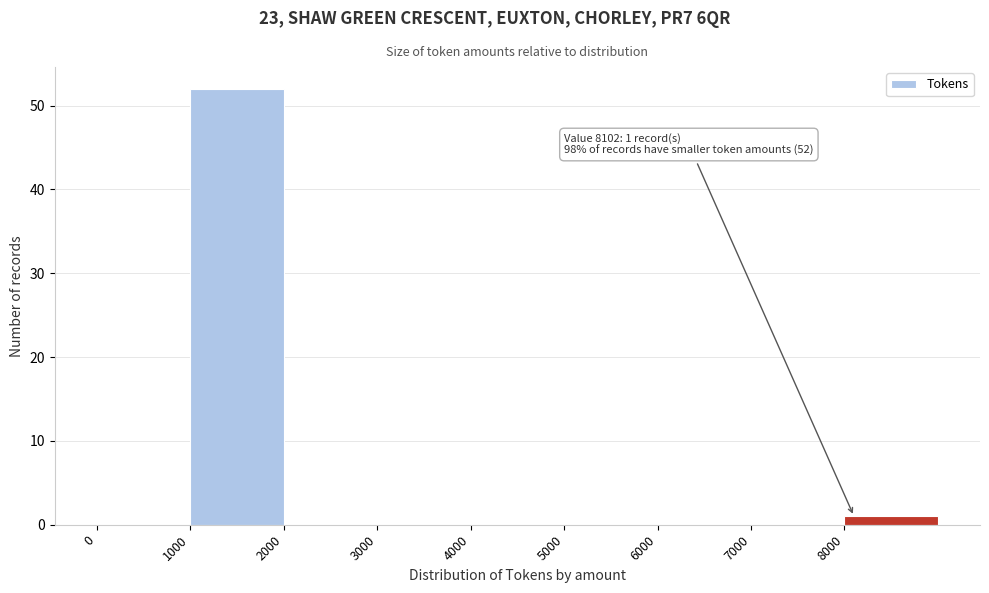

Over which range of the x-axis is the bar tallest?

1000 to 2000